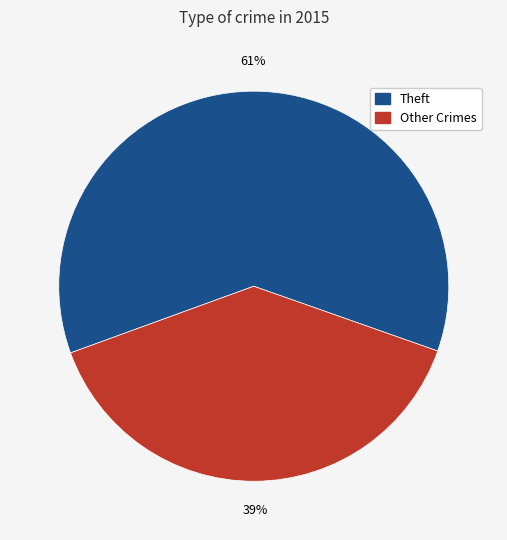

Is there a majority slice in this chart?

Yes